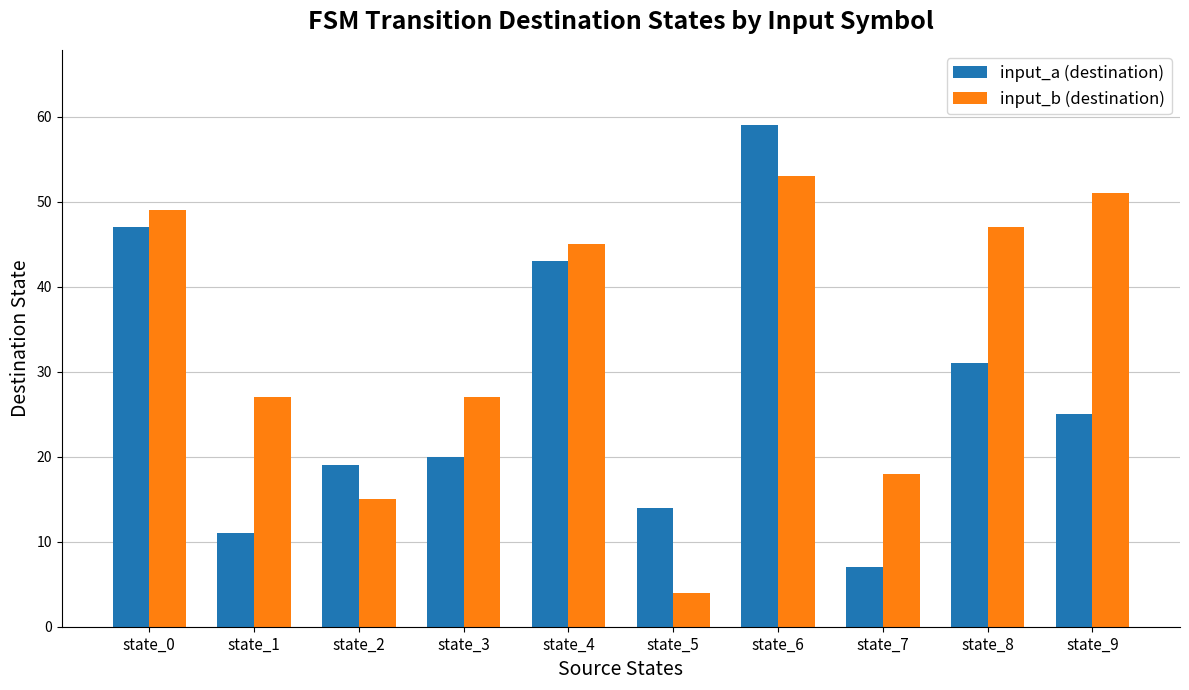

Which category has the lowest value across all series?

state_5